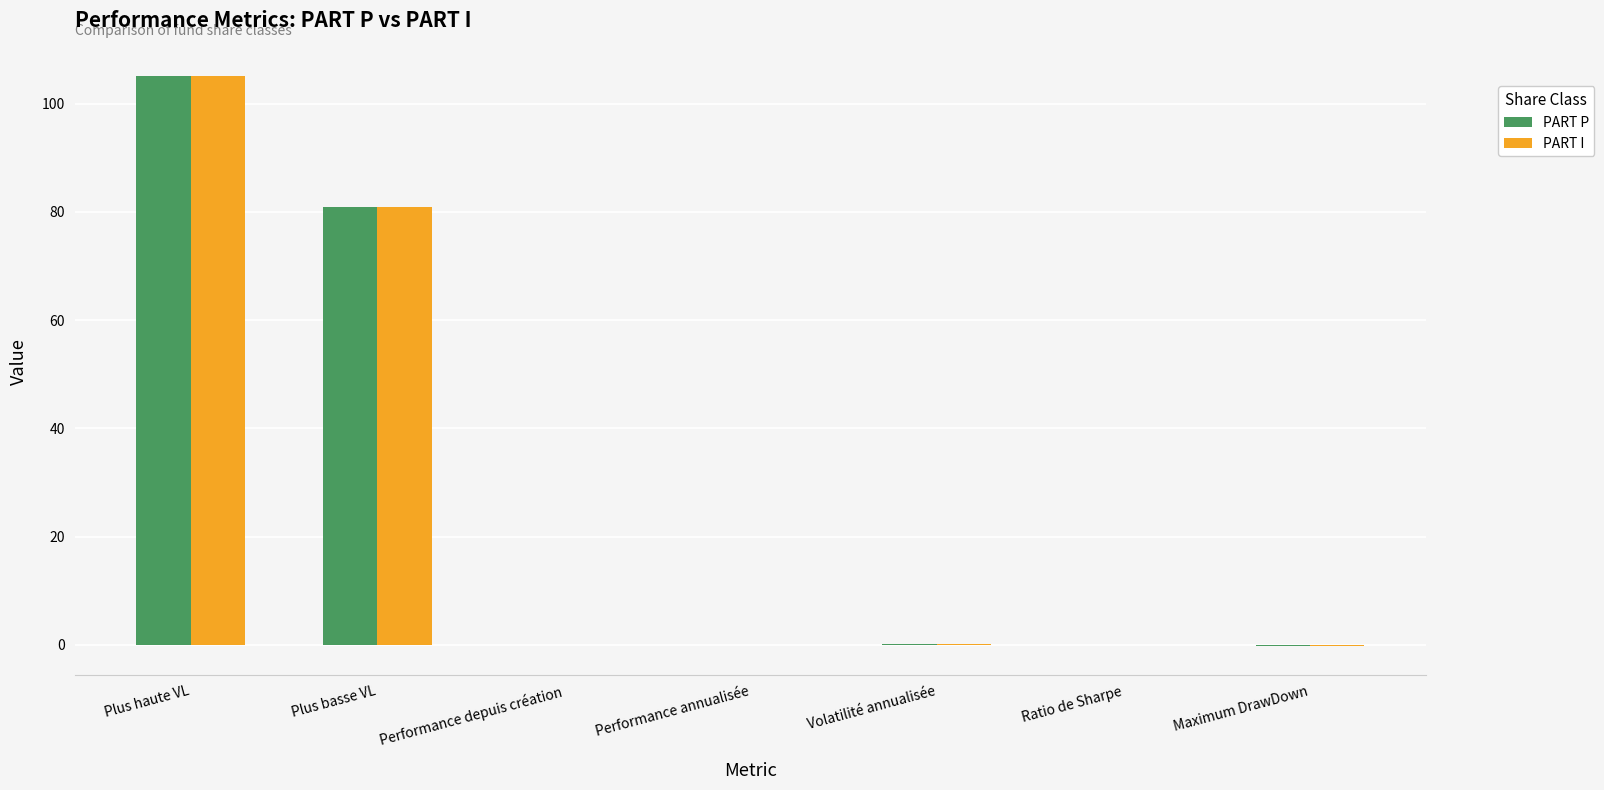

Are the bars horizontal?

No